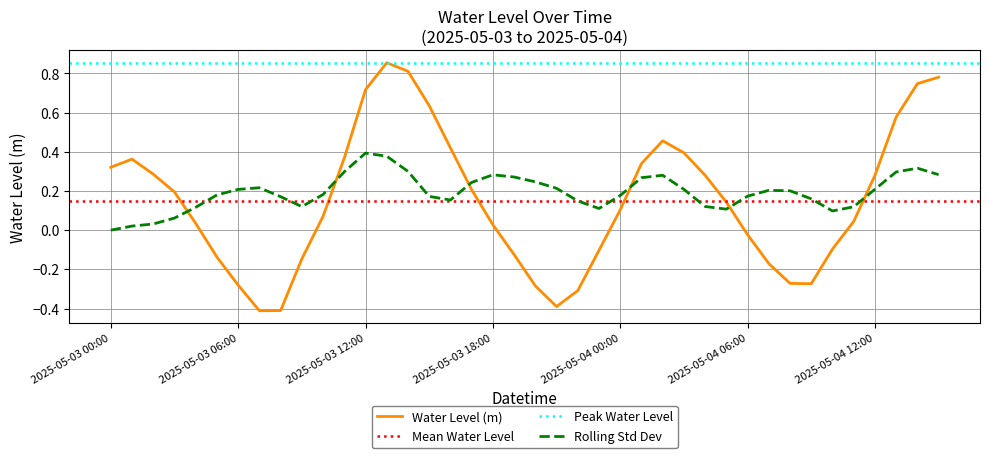

What position from the right is 2025-05-03 11:00?

29